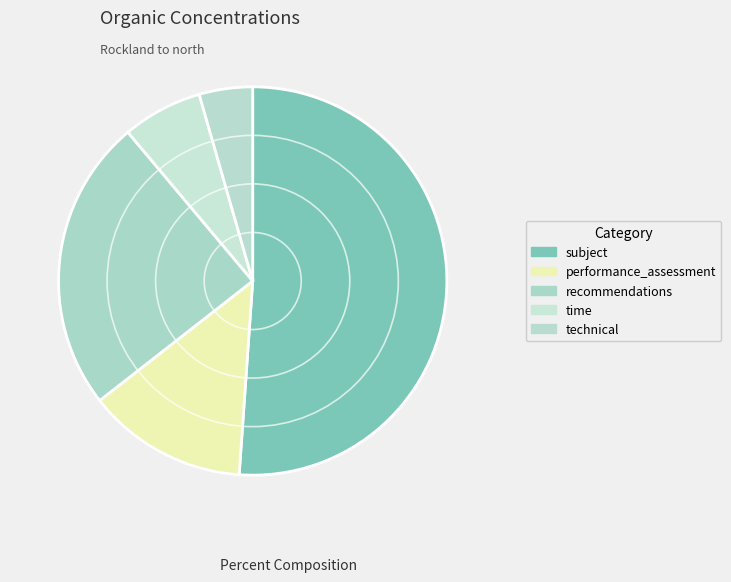

Is it true that time is 7% of the pie?

True